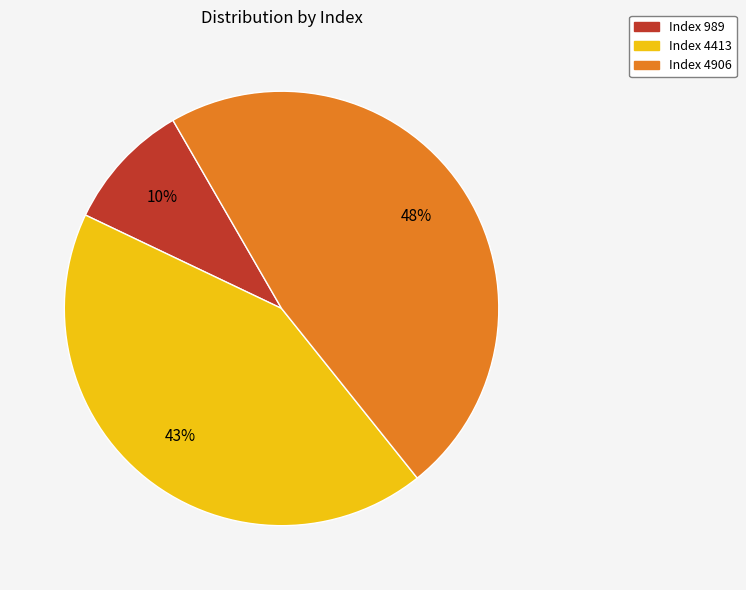

Rank the categories by value from lowest to highest.

Index 989, Index 4413, Index 4906